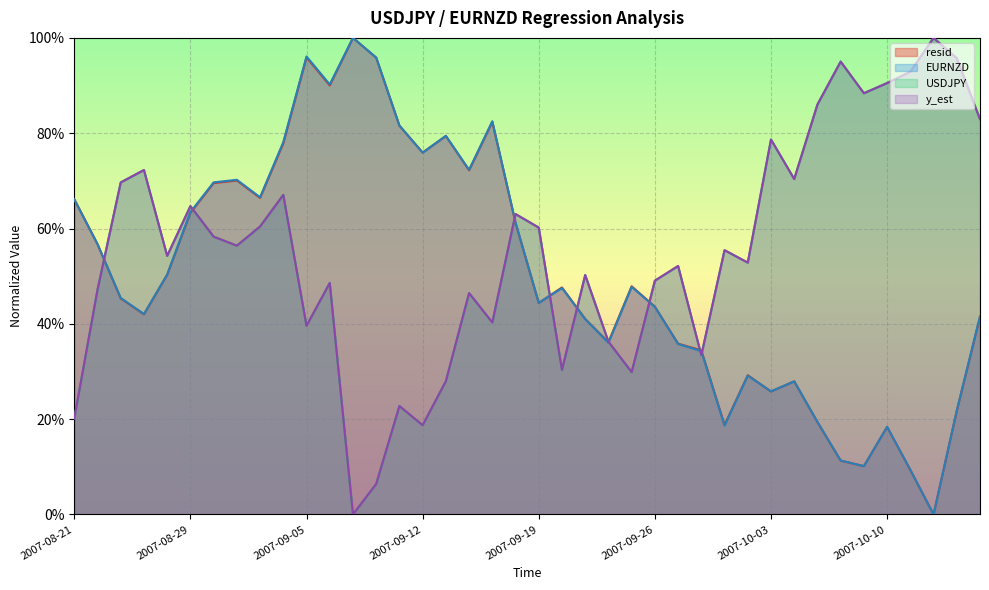

Is it true that USDJPY equals 0.9 at 2007-10-09?

True